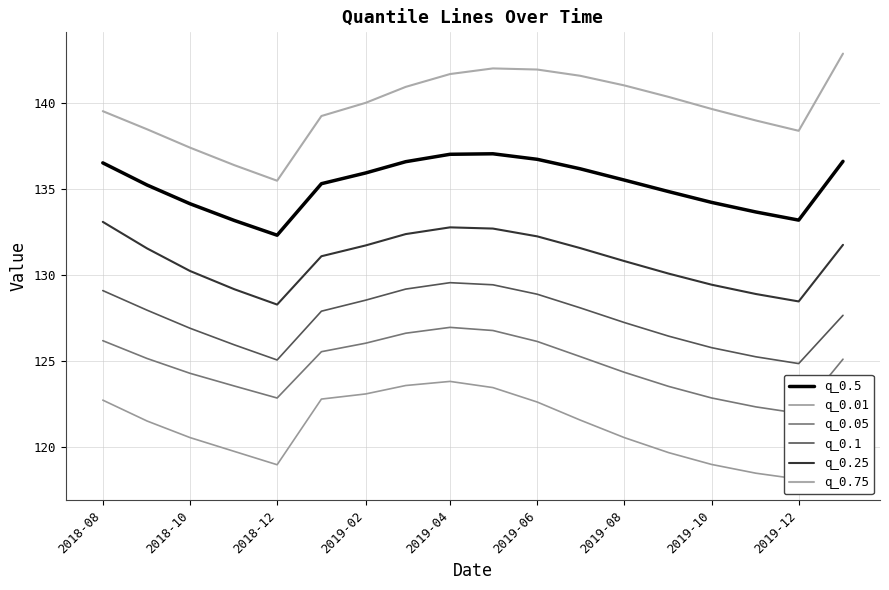

In q_0.01, how many points are lower than both neighbors (excluding endpoints)?

2